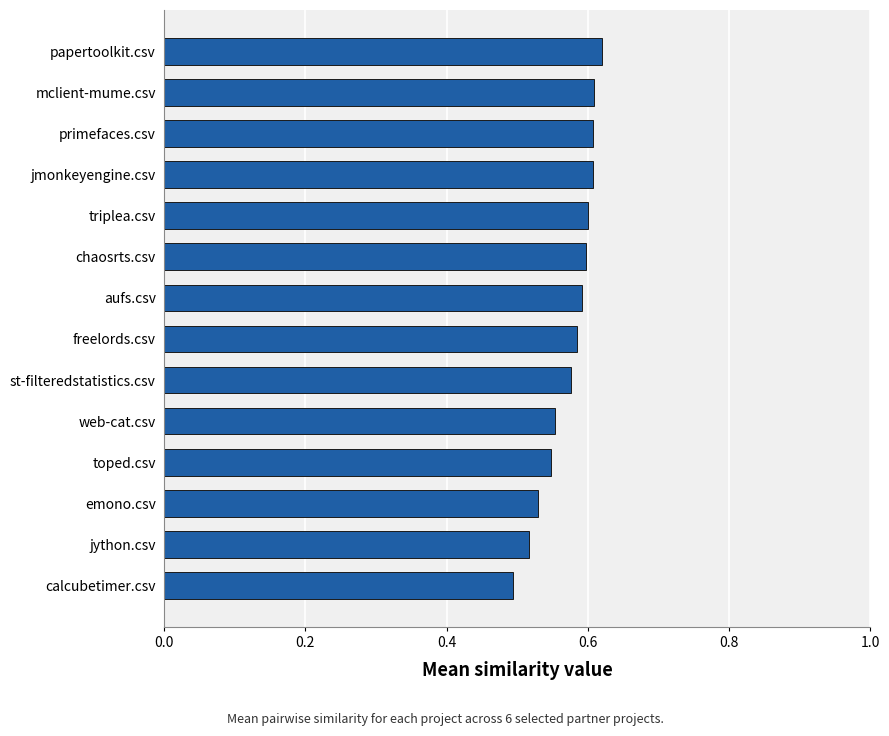

At which category does the chart reach its minimum across all series?

calcubetimer.csv